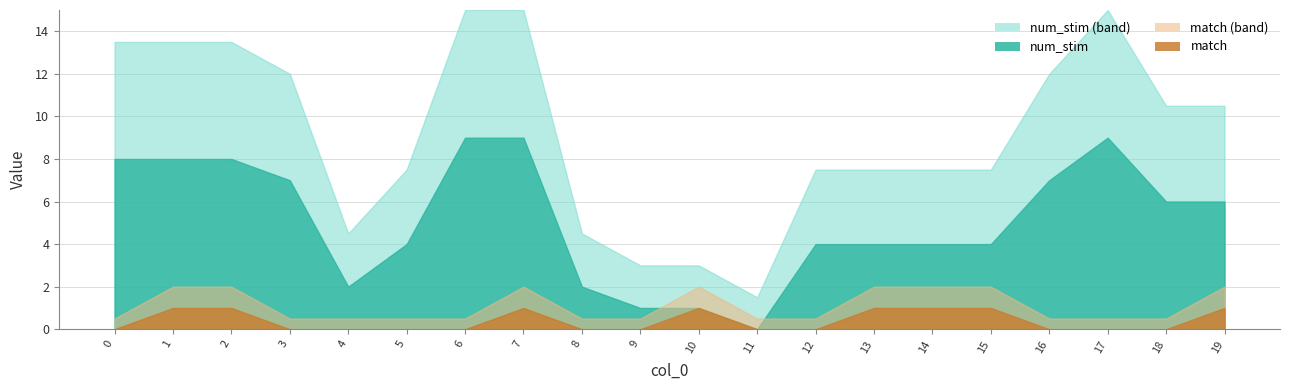

The match series shows 2 at 7. True or false?

False